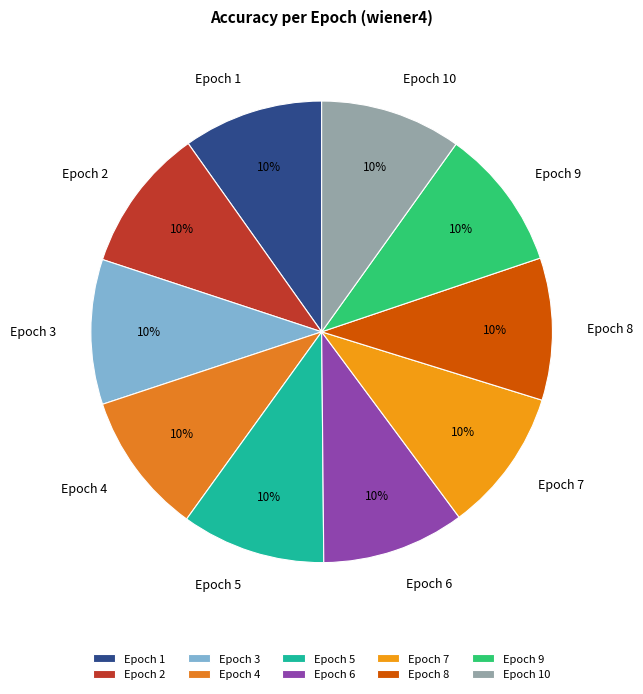

Does any single category account for the majority?

No